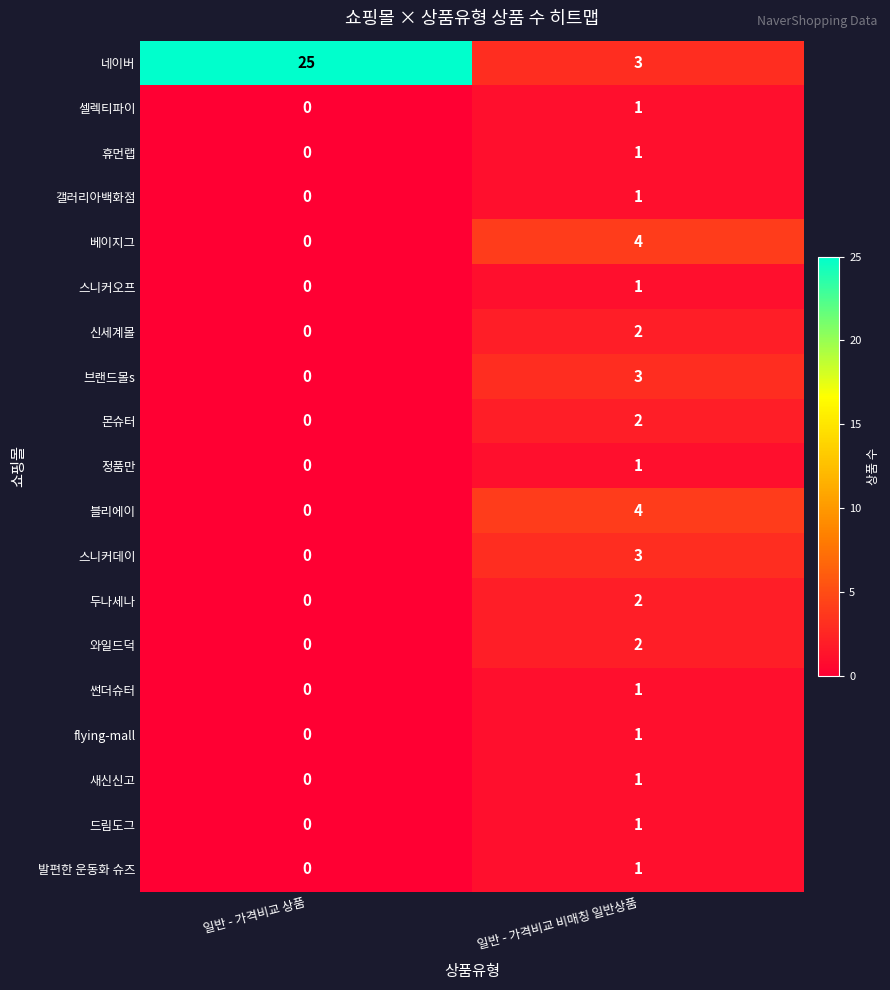

The 블리에이 series shows 1 at 일반 - 가격비교 상품. True or false?

False